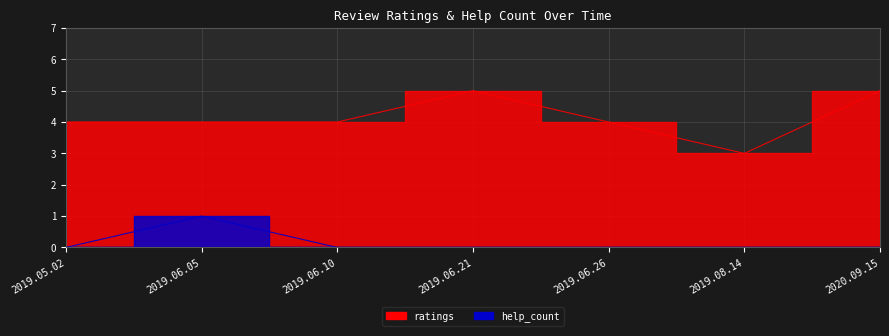

What is the difference between the maximum and second lowest values in the ratings series?

1